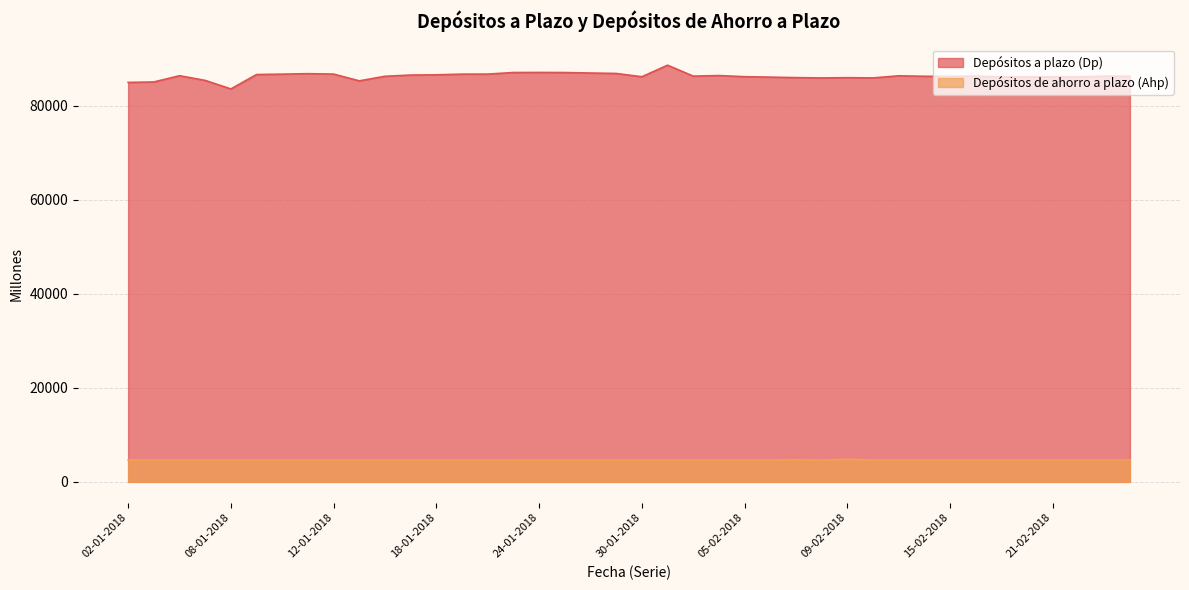

What is the spread (max minus min) of values at 15-01-2018?

80685